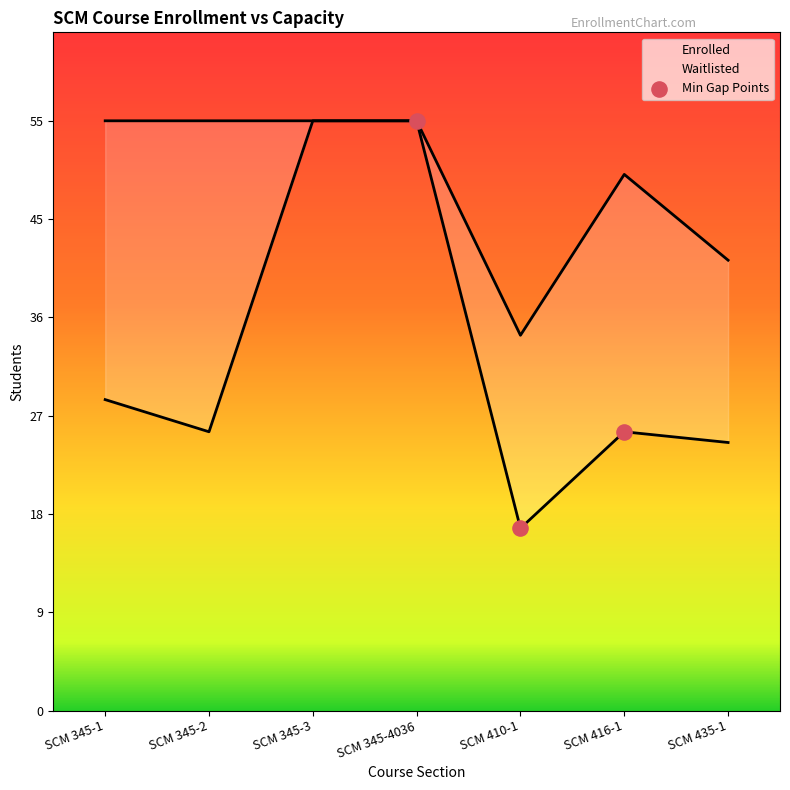

Which has a higher value, SCM 345-2 or SCM 345-3?

SCM 345-3